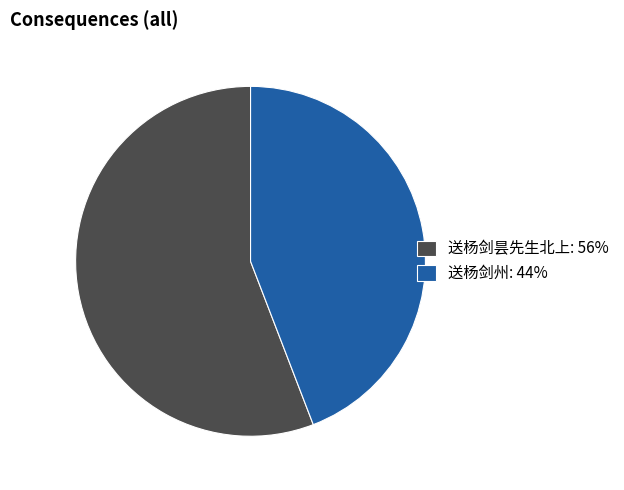

Is it true that 送杨剑昙先生北上 is 56% of the pie?

True